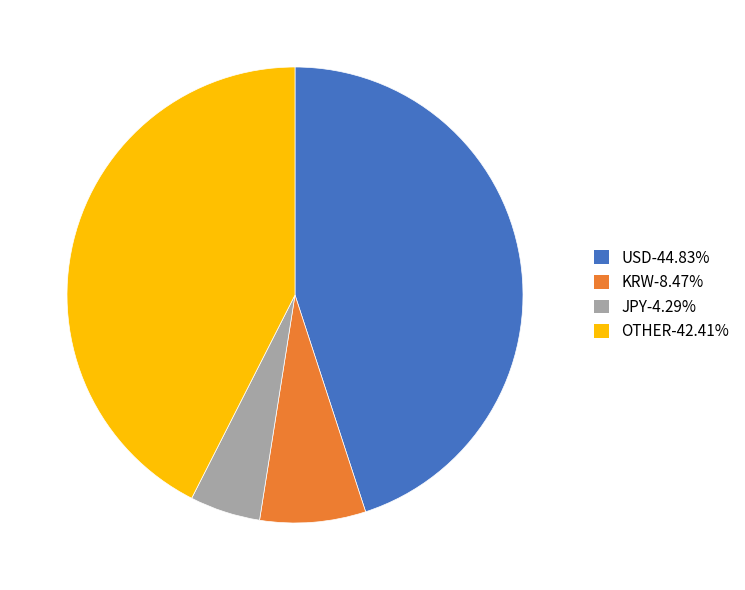

How many segments does this pie chart have?

4